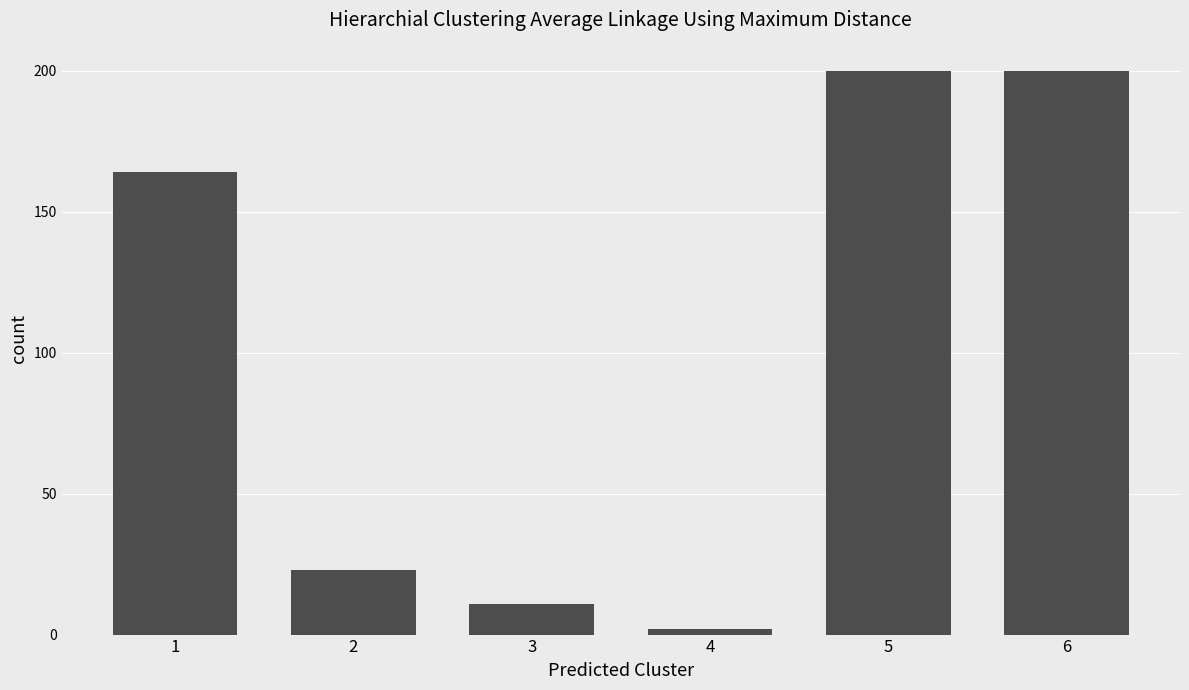

How many values are below 164?

3